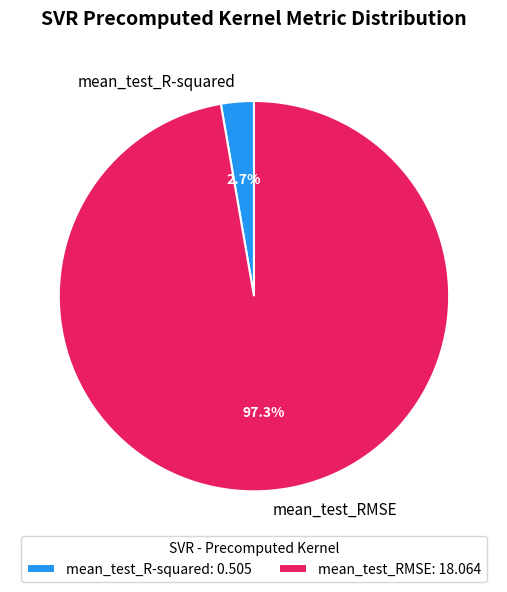

Does mean_test_R-squared represent more than half of the total?

No